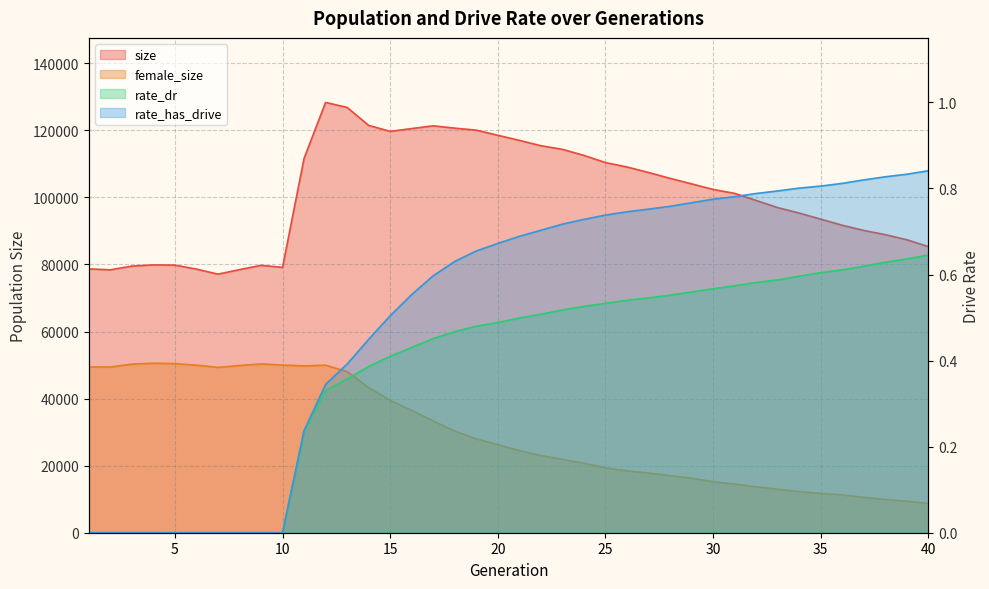

What is the difference between the maximum and second lowest values in the size series?

49916.0